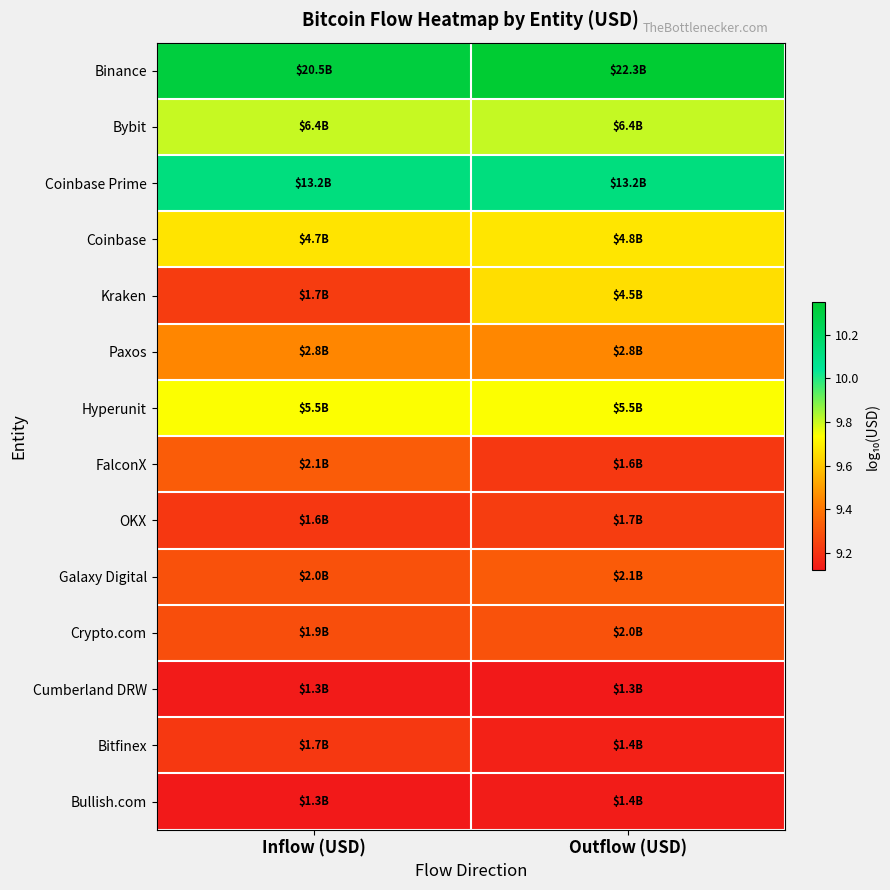

What is the total value across all series at Inflow (USD)?

132.9